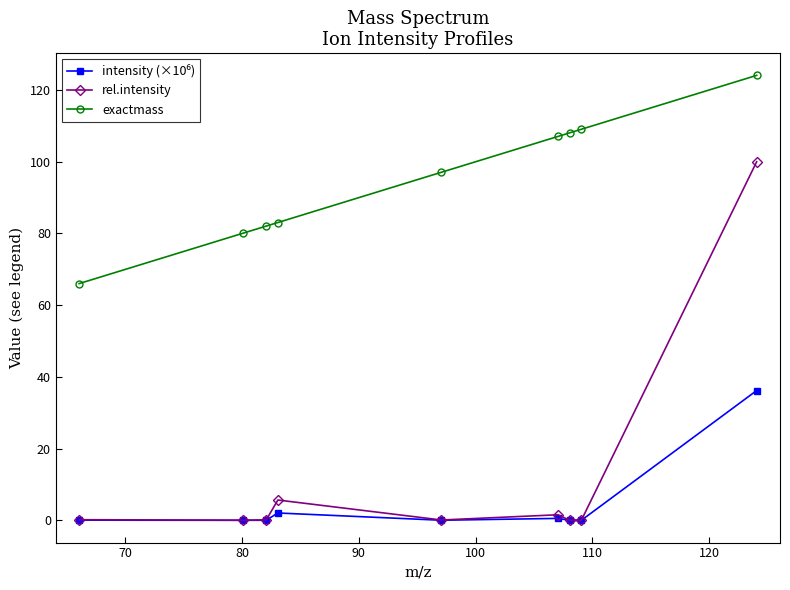

Which series has the largest range (max minus min)?

rel.intensity